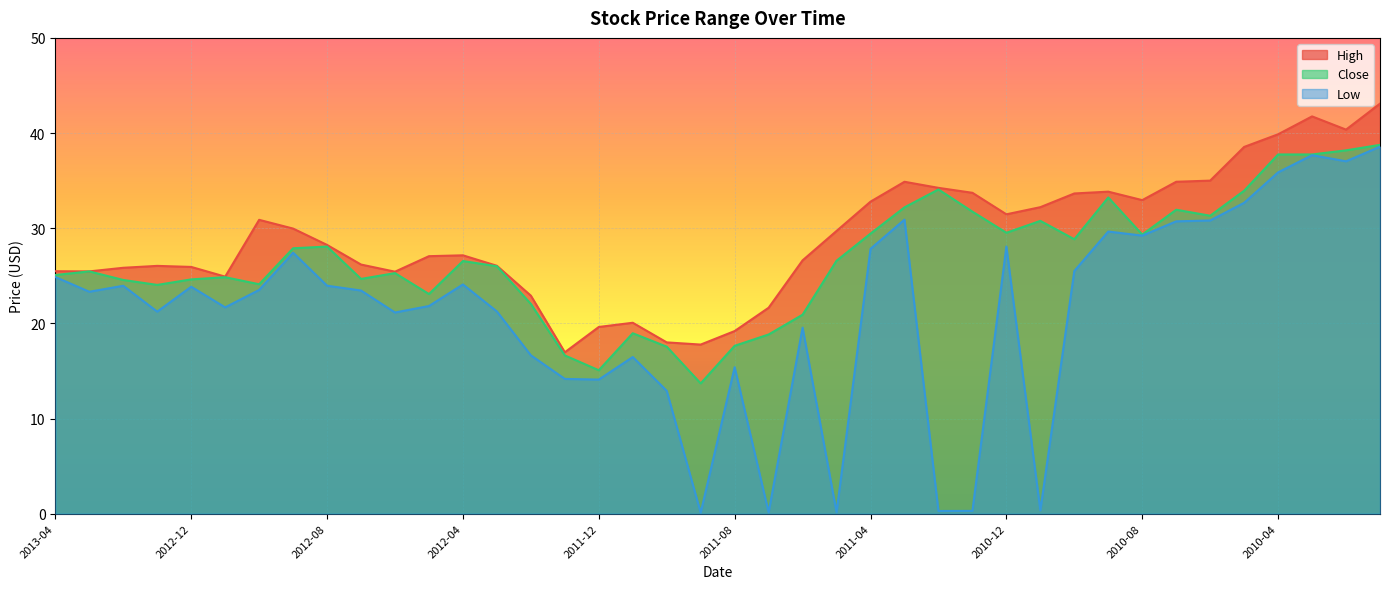

Reading right to left, extract all data points from this chart.

High: 2010-01=43.1	2010-02=40.4	2010-03=41.8	2010-04=39.9	2010-05=38.5	2010-06=35.0	2010-07=34.9	2010-08=33.0	2010-09=33.8	2010-10=33.6	2010-11=32.2	2010-12=31.5	2011-01=33.7	2011-02=34.2	2011-03=34.9	2011-04=32.8	2011-05=29.7	2011-06=26.6	2011-07=21.6	2011-08=19.2	2011-09=17.8	2011-10=18.0	2011-11=20.1	2011-12=19.6	2012-01=17.0	2012-02=22.9	2012-03=26.1	2012-04=27.1	2012-05=27.1	2012-06=25.4	2012-07=26.2	2012-08=28.2	2012-09=30.0	2012-10=30.9	2012-11=24.9	2012-12=25.9	2013-01=26.0	2013-02=25.8	2013-03=25.5	2013-04=25.5
Close: 2010-01=38.8	2010-02=38.2	2010-03=37.8	2010-04=37.8	2010-05=33.9	2010-06=31.3	2010-07=31.9	2010-08=29.3	2010-09=33.2	2010-10=28.8	2010-11=30.8	2010-12=29.5	2011-01=31.7	2011-02=34.1	2011-03=32.2	2011-04=29.4	2011-05=26.6	2011-06=20.9	2011-07=18.8	2011-08=17.6	2011-09=13.7	2011-10=17.6	2011-11=19.0	2011-12=15.1	2012-01=16.6	2012-02=22.0	2012-03=26.0	2012-04=26.6	2012-05=23.1	2012-06=25.3	2012-07=24.7	2012-08=28.1	2012-09=27.9	2012-10=24.1	2012-11=24.9	2012-12=24.6	2013-01=24.0	2013-02=24.6	2013-03=25.5	2013-04=25.1
Low: 2010-01=38.6	2010-02=37.0	2010-03=37.7	2010-04=35.9	2010-05=32.7	2010-06=30.8	2010-07=30.7	2010-08=29.2	2010-09=29.6	2010-10=25.5	2010-11=0.3	2010-12=28.1	2011-01=0.3	2011-02=0.3	2011-03=30.9	2011-04=27.8	2011-05=0.1	2011-06=19.6	2011-07=0.1	2011-08=15.4	2011-09=0.1	2011-10=12.9	2011-11=16.5	2011-12=14.1	2012-01=14.2	2012-02=16.6	2012-03=21.2	2012-04=24.1	2012-05=21.8	2012-06=21.1	2012-07=23.4	2012-08=24.0	2012-09=27.4	2012-10=23.5	2012-11=21.7	2012-12=23.9	2013-01=21.2	2013-02=23.9	2013-03=23.3	2013-04=24.9